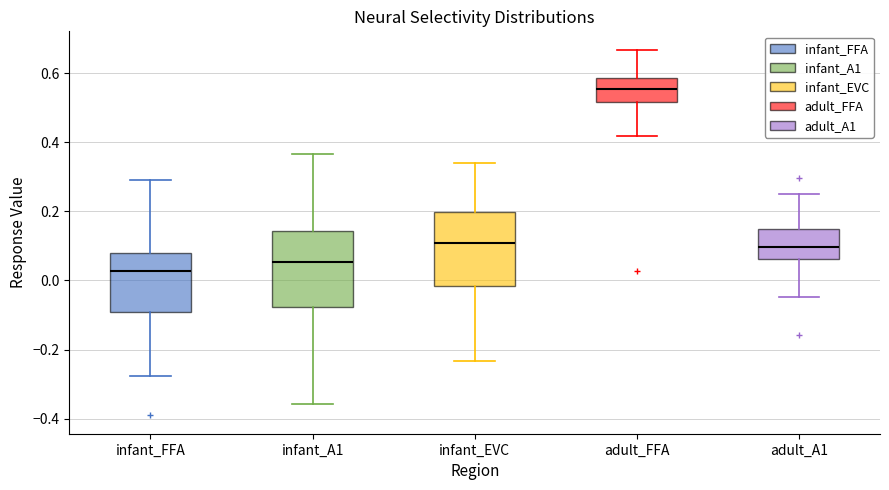

Which box has the highest median line?

adult_FFA